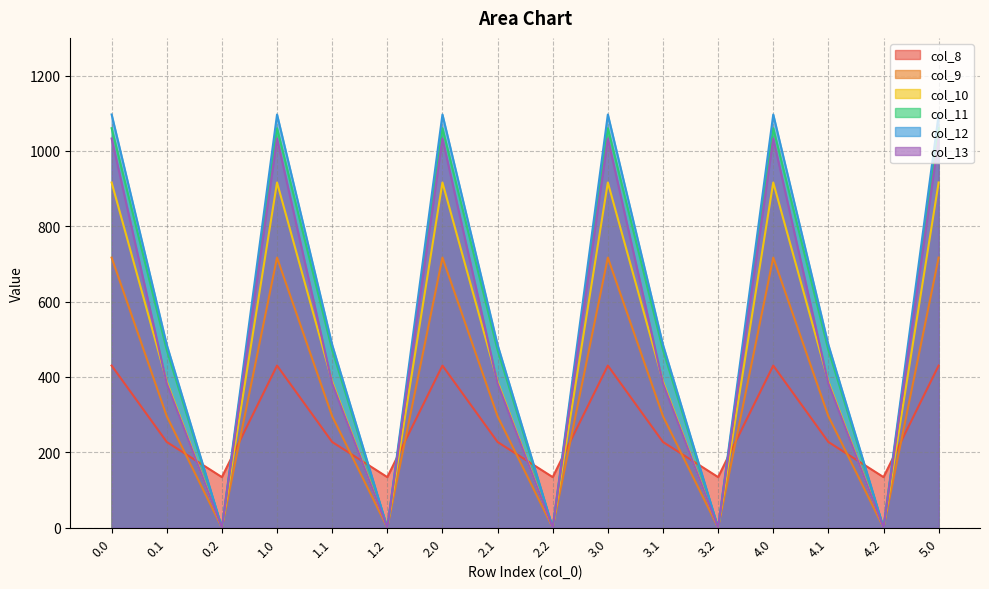

Which series has the largest total across all categories?

col_12